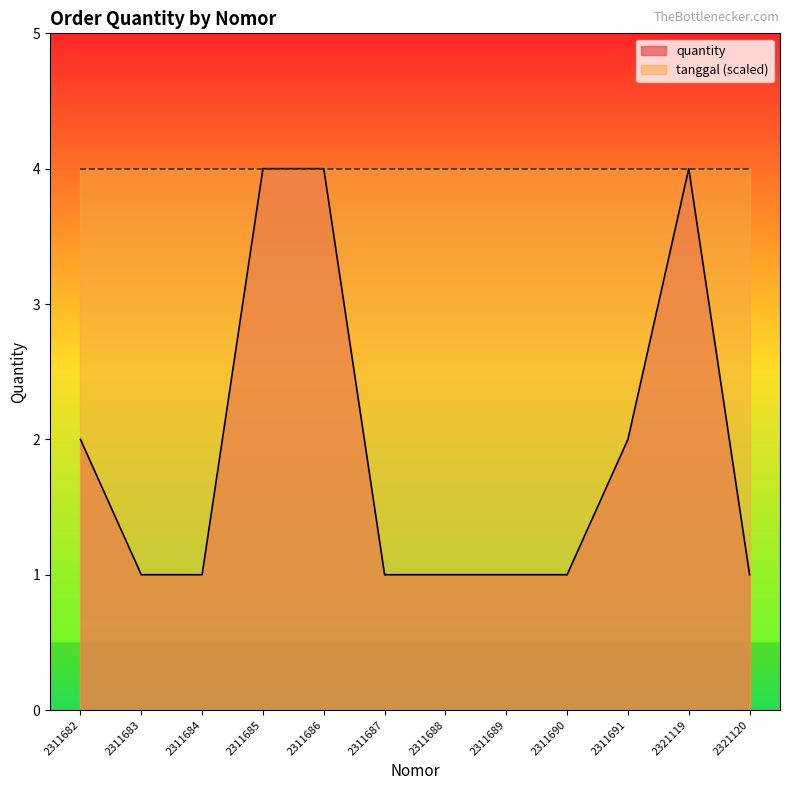

Rank the categories by value from lowest to highest.

2311683, 2311684, 2311687, 2311688, 2311689, 2311690, 2321120, 2311682, 2311691, 2311685, 2311686, 2321119